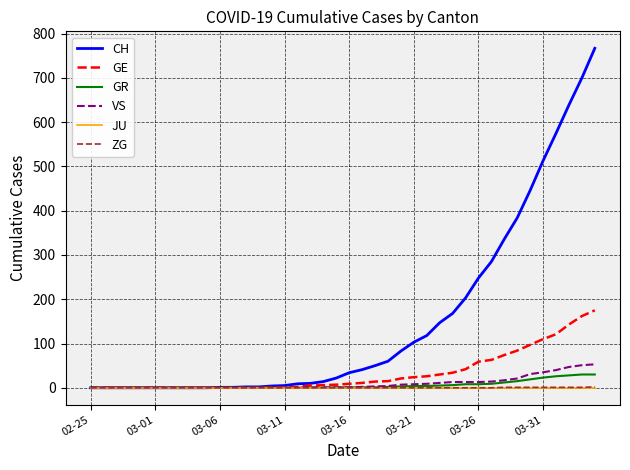

What is the maximum value for GE?

175